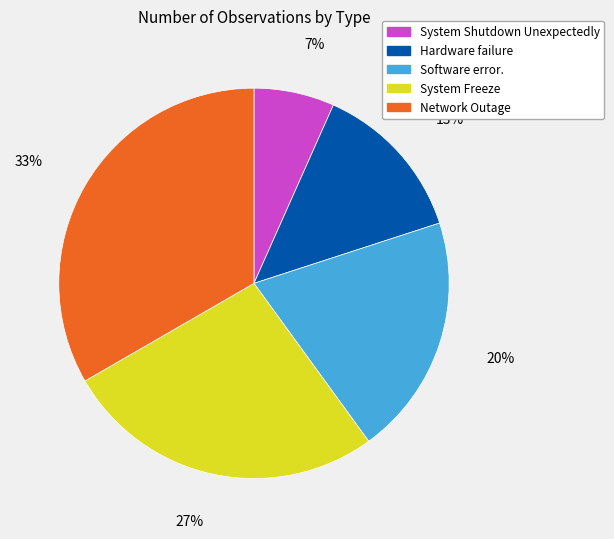

To the nearest percent, what percentage of the pie is Network Outage?

33%